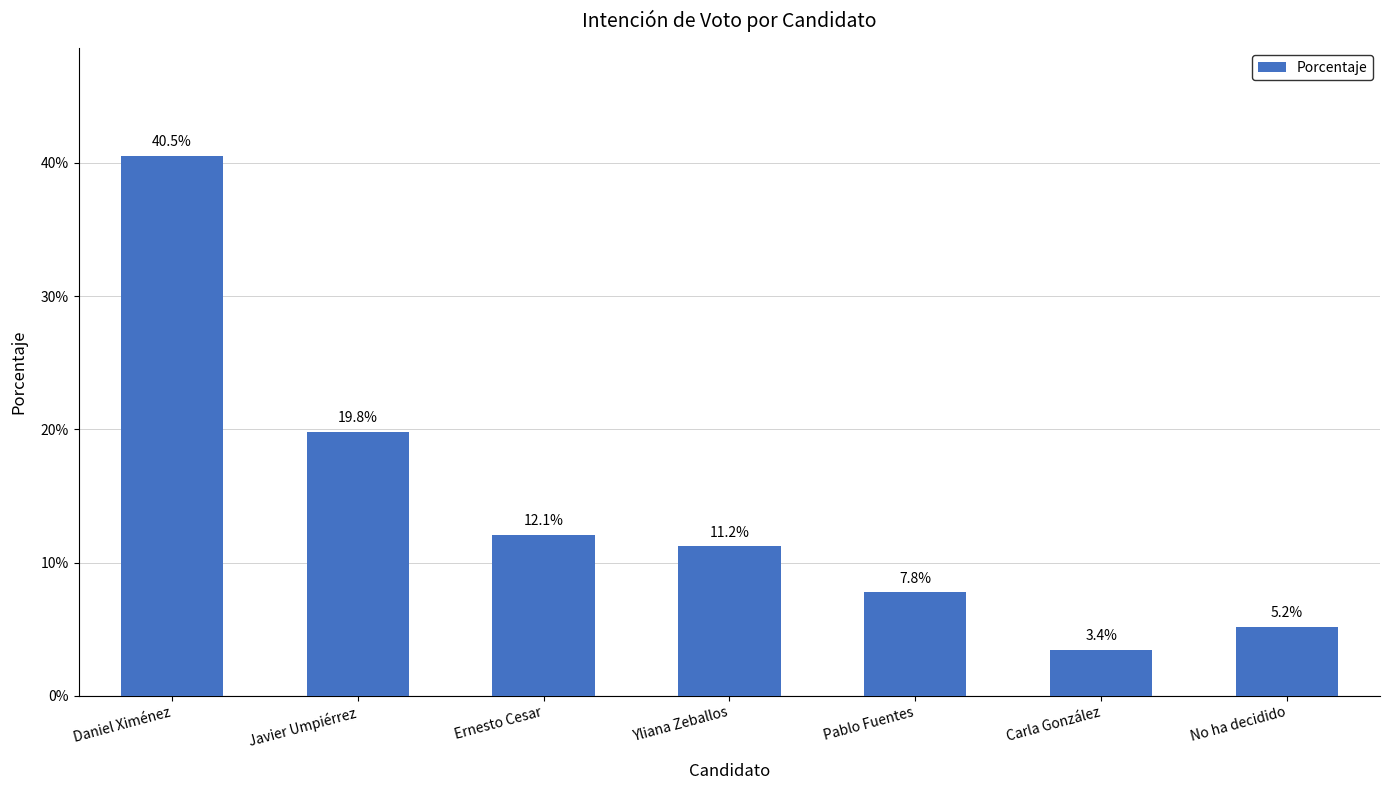

Is it true that the value at No ha decidido is 0.0?

False